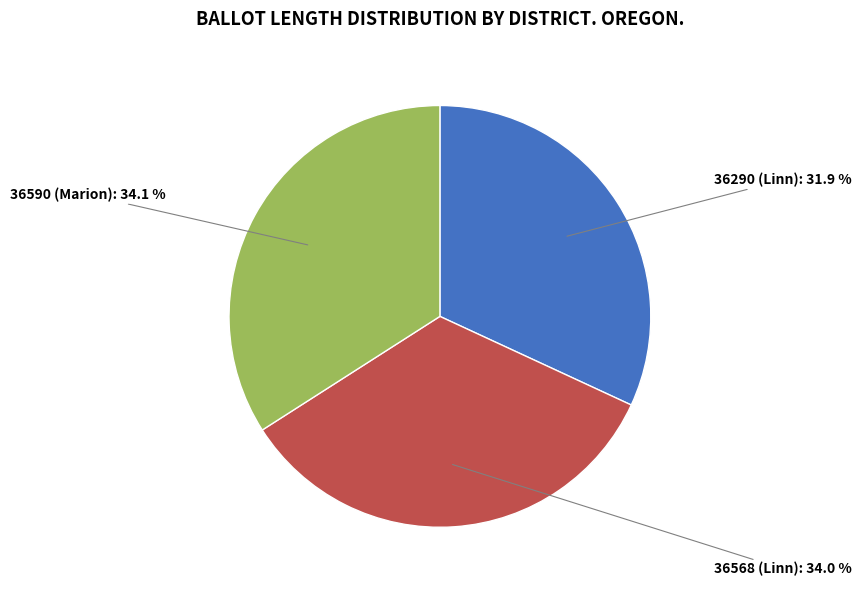

How many slices are in this pie chart?

3